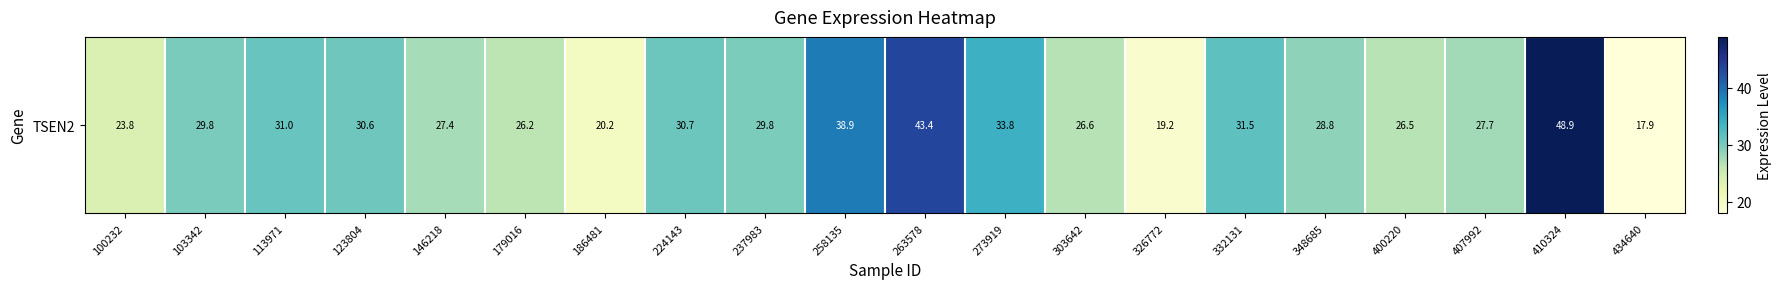

Is it true that the value at 123804 is 30.6?

True